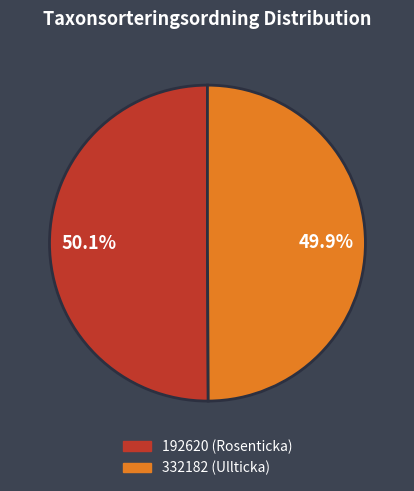

What portion of the pie excludes 192620 (Rosenticka)?

49.9%